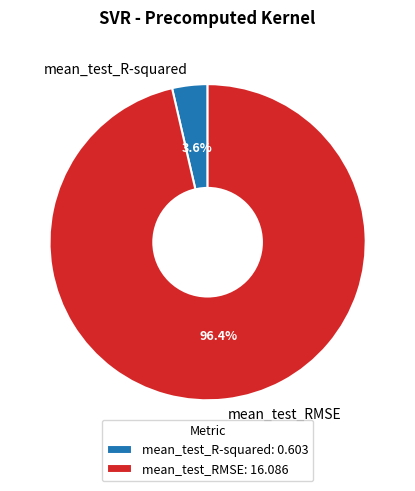

To the nearest percent, what is the combined percentage of mean_test_R-squared and mean_test_RMSE?

100%